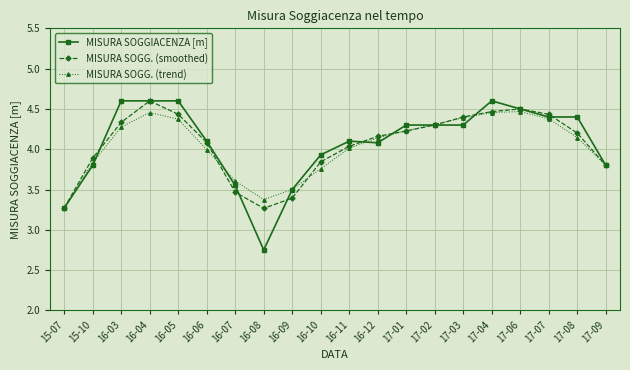

What is the label of the 18th point from the right?

16-03